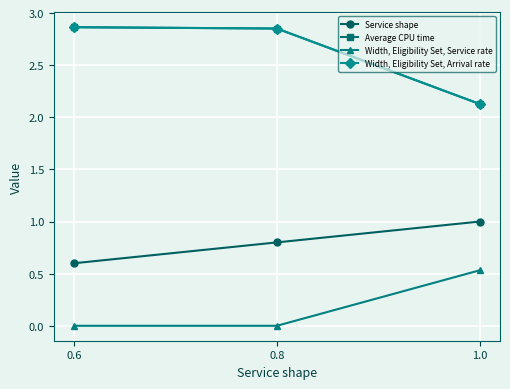

At which category is the sum across all series the highest?

0.8